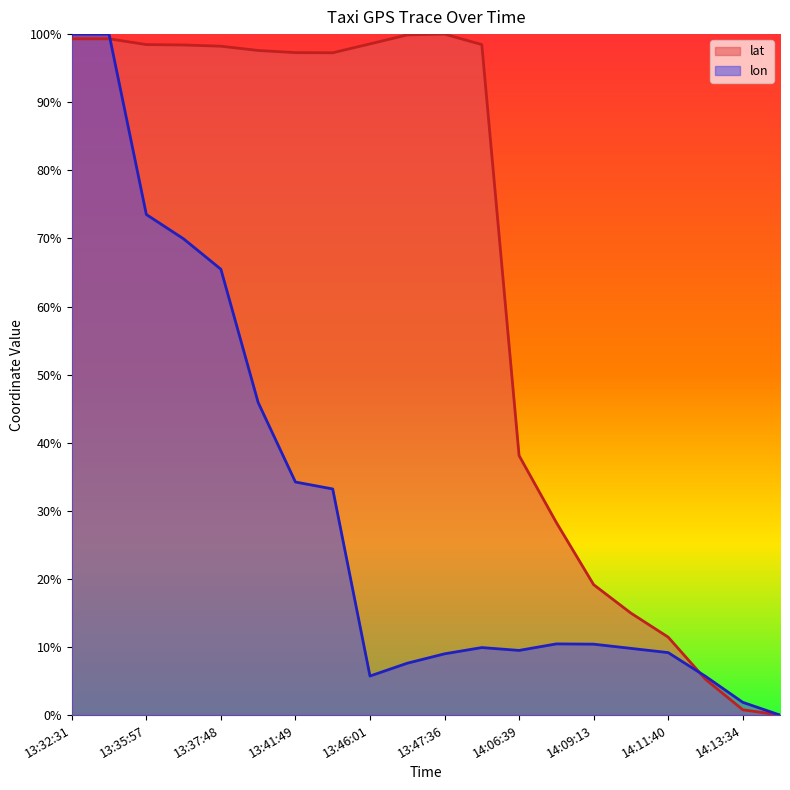

Does the chart have visible grid lines?

No